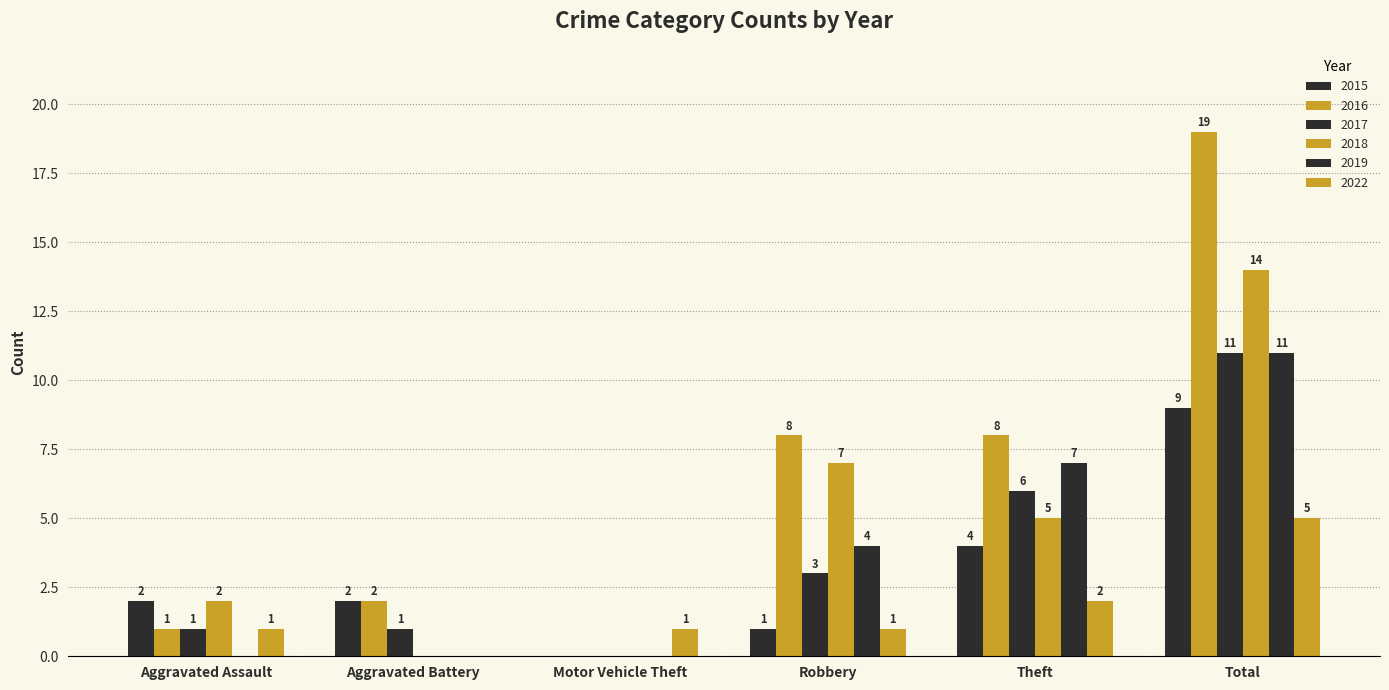

What is the greatest value displayed?

19